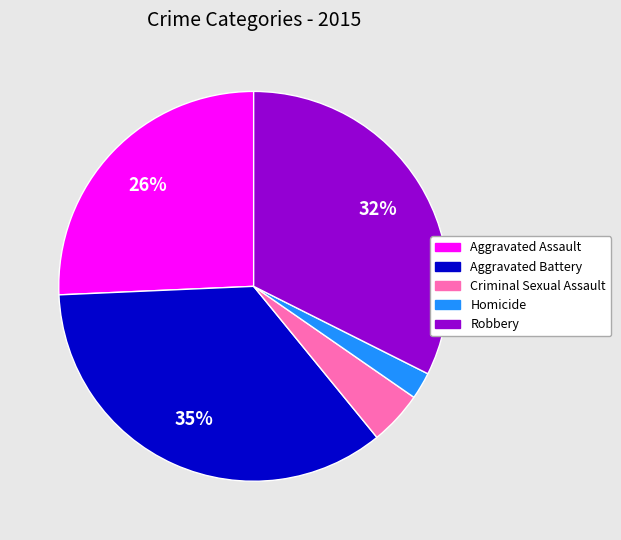

Count the number of slices in the pie.

5